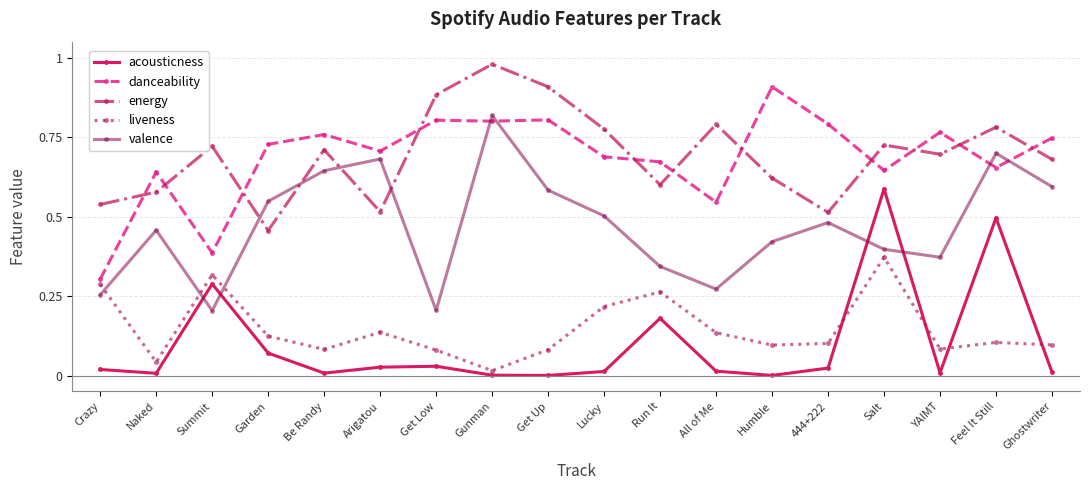

Which category has the highest value across all series?

Gunman